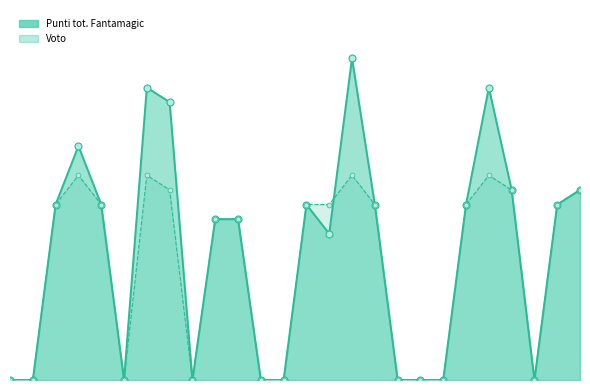

Which series has the largest total across all categories?

Punti tot. Fantamagic